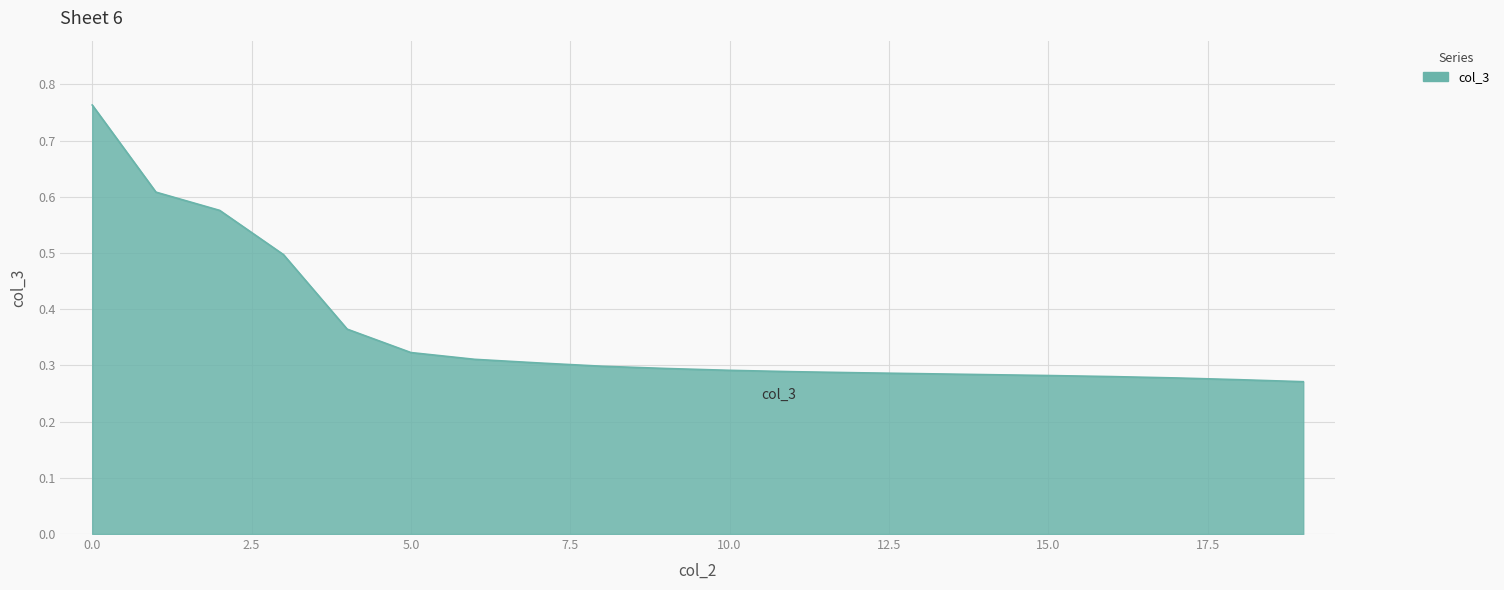

What is the difference between the maximum and minimum values?

0.5